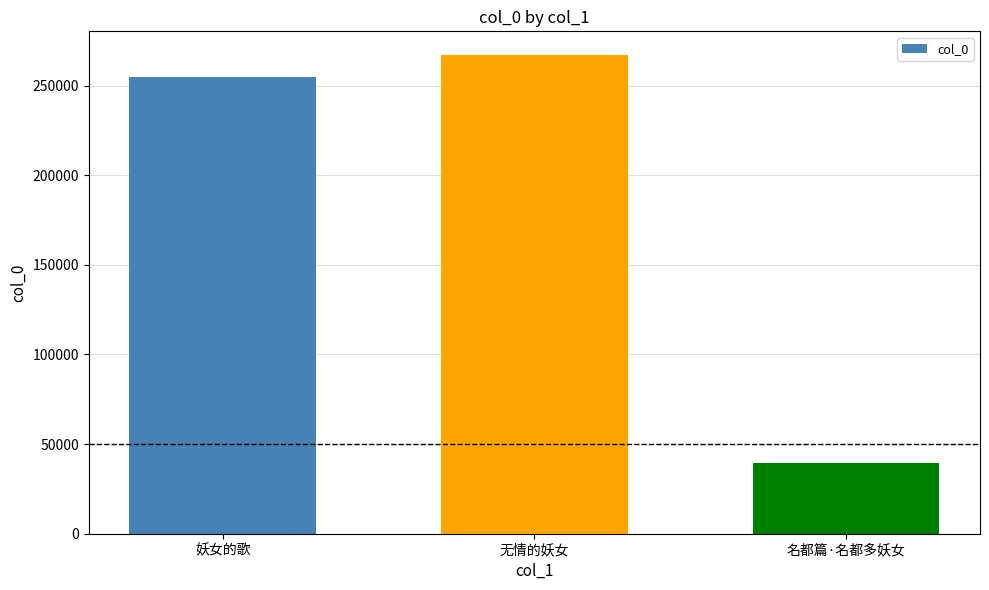

Count the number of data series in this chart.

1